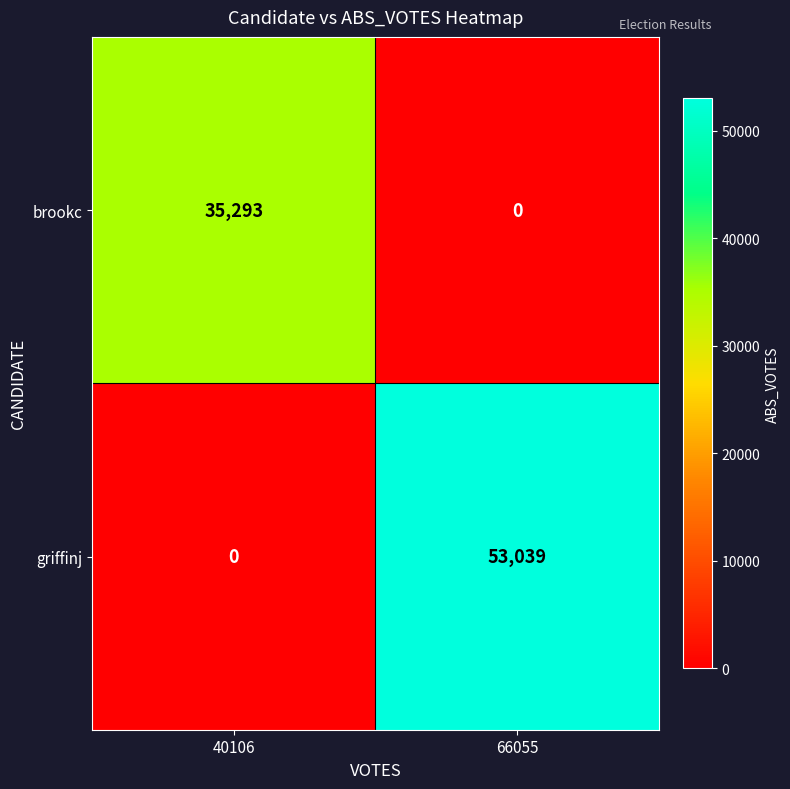

What is the sum of the brookc values at 66055 and 40106?

35293